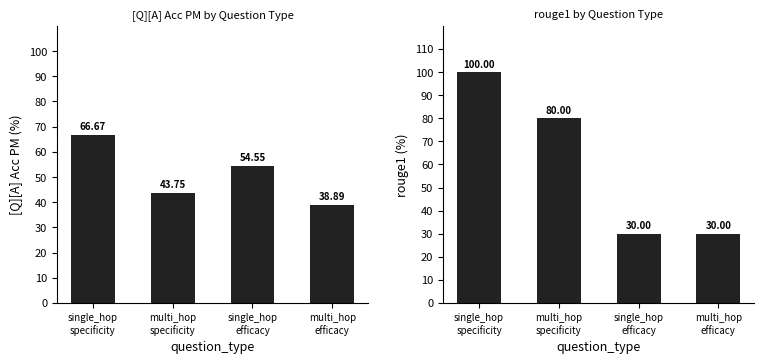

At which category is the sum across all series the highest?

single_hop
specificity